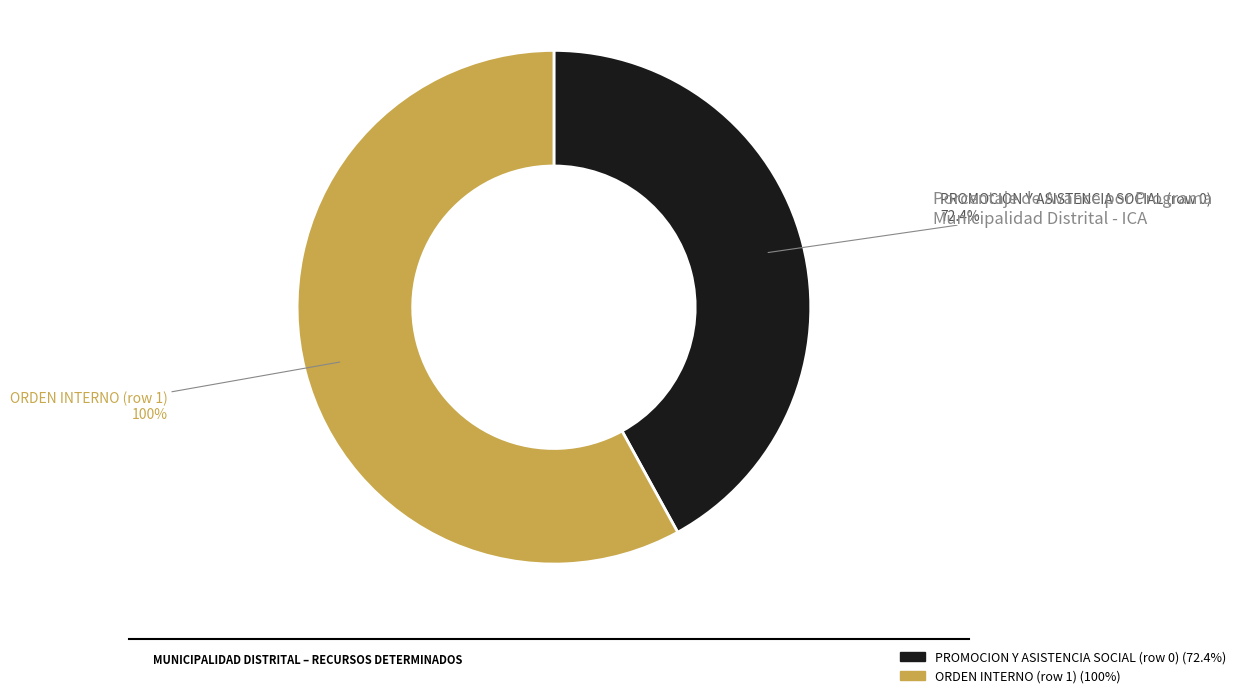

Does PROMOCION Y ASISTENCIA SOCIAL (row 0) account for over 50% of the chart?

No